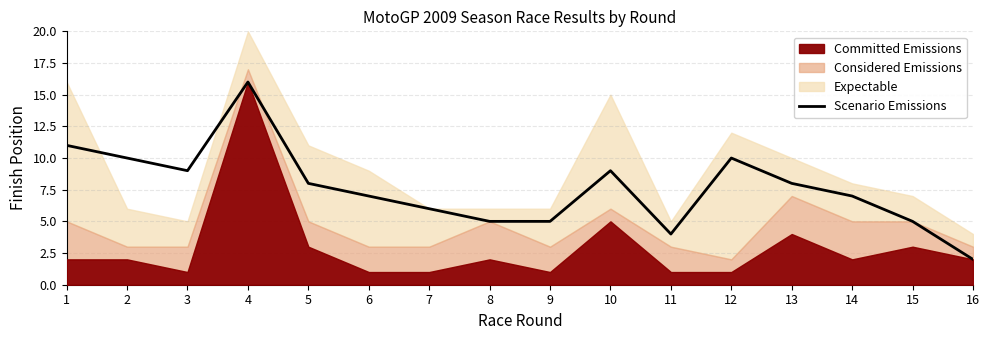

The value of Scenario Emissions at 6 is 12. True or false?

False